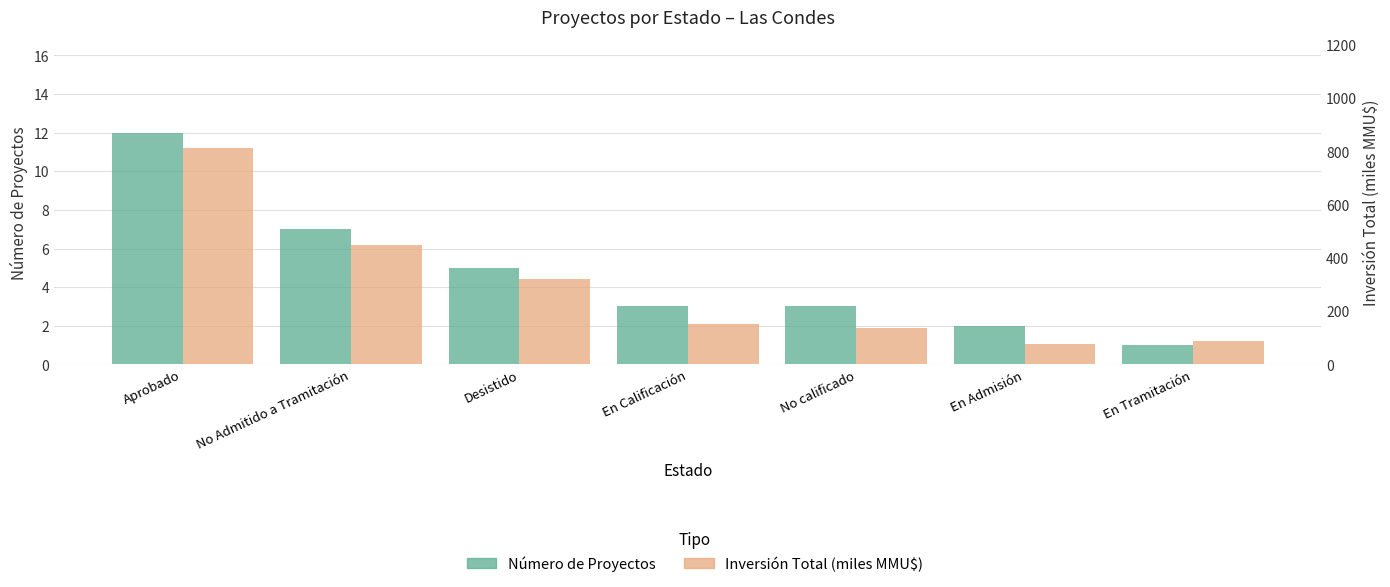

How many values in the Count series exceed 3?

3